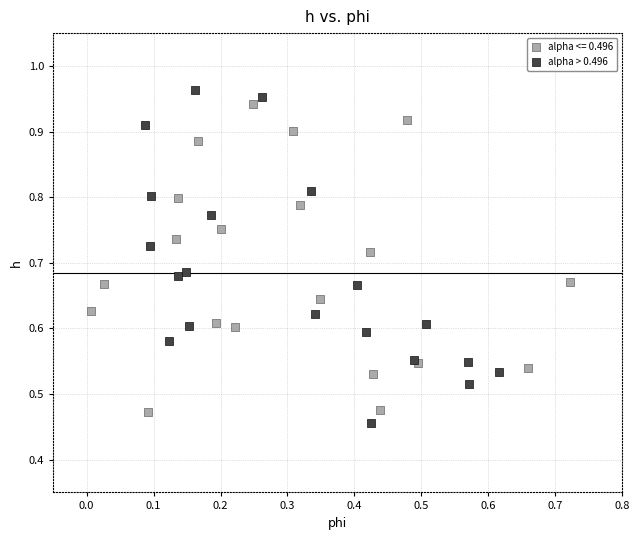

Which series has the widest spread of Y values?

alpha > 0.496